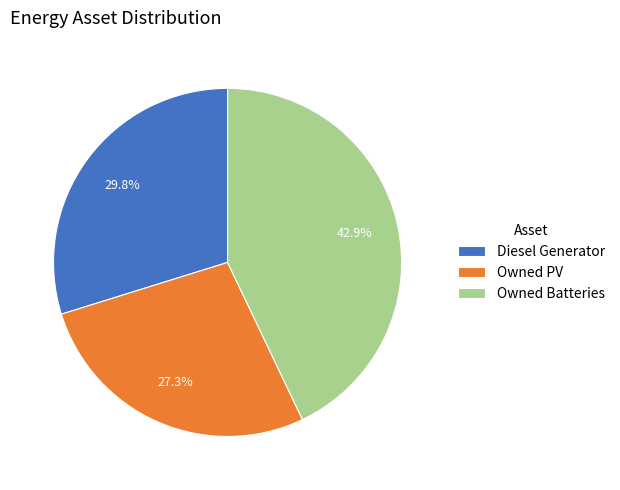

To the nearest percent, what percentage of the pie is Diesel Generator?

30%